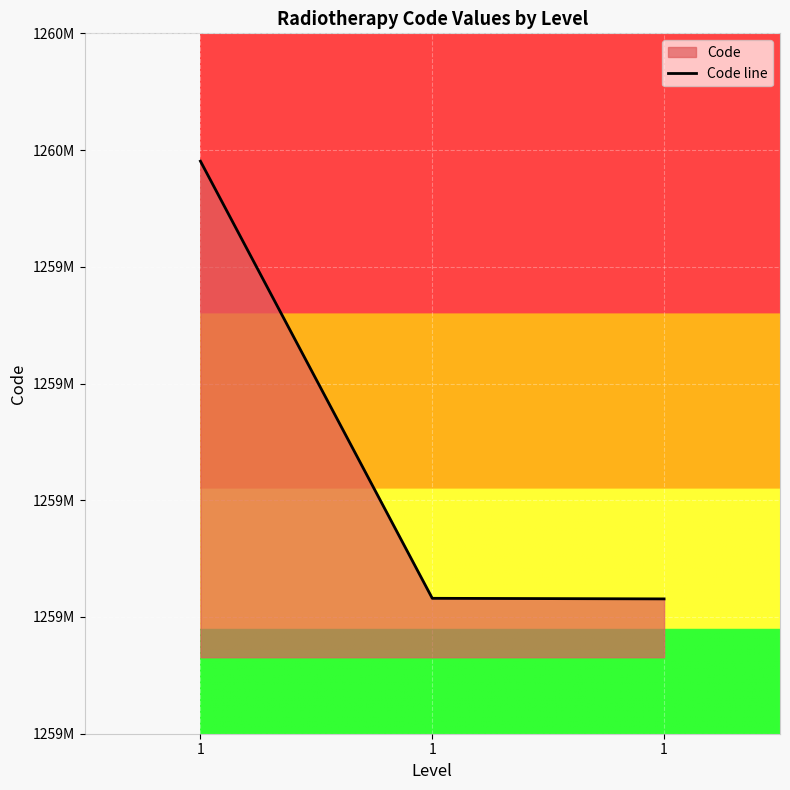

Between 1 and 1, which is larger?

1